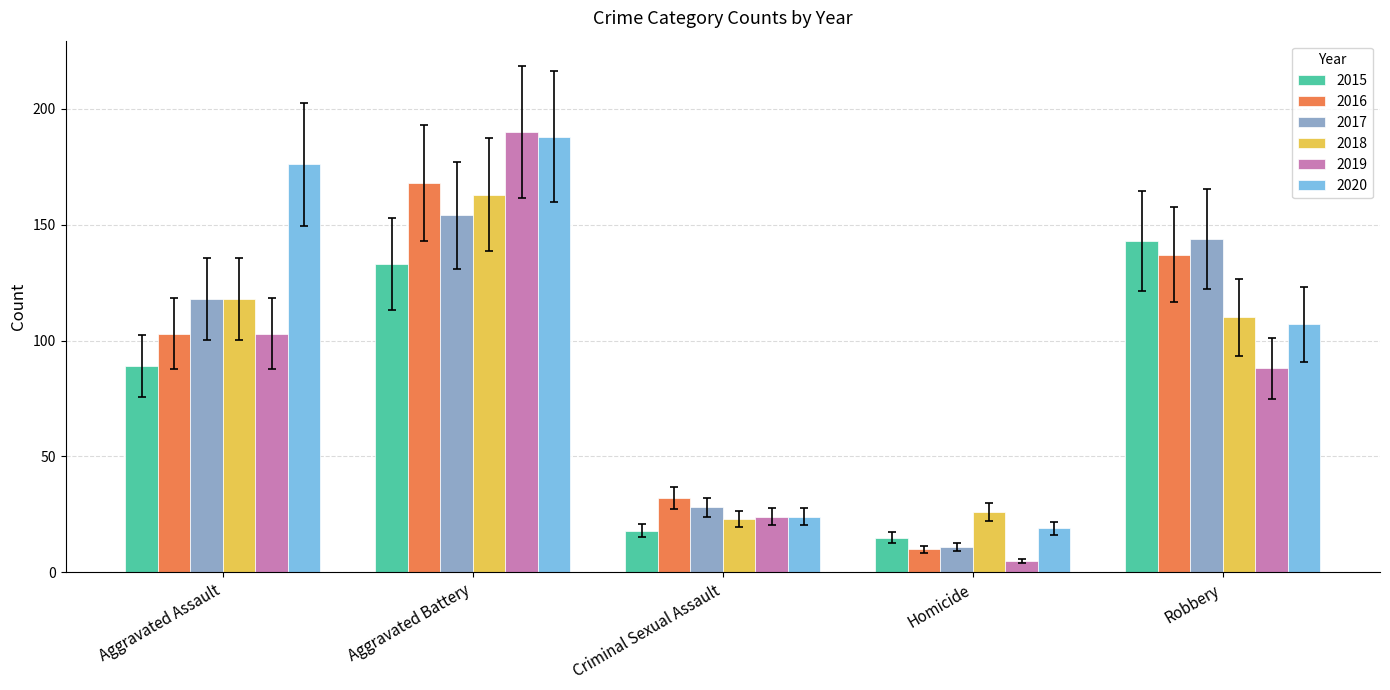

List the labels in order of 2016 value, largest first.

Aggravated Battery, Robbery, Aggravated Assault, Criminal Sexual Assault, Homicide